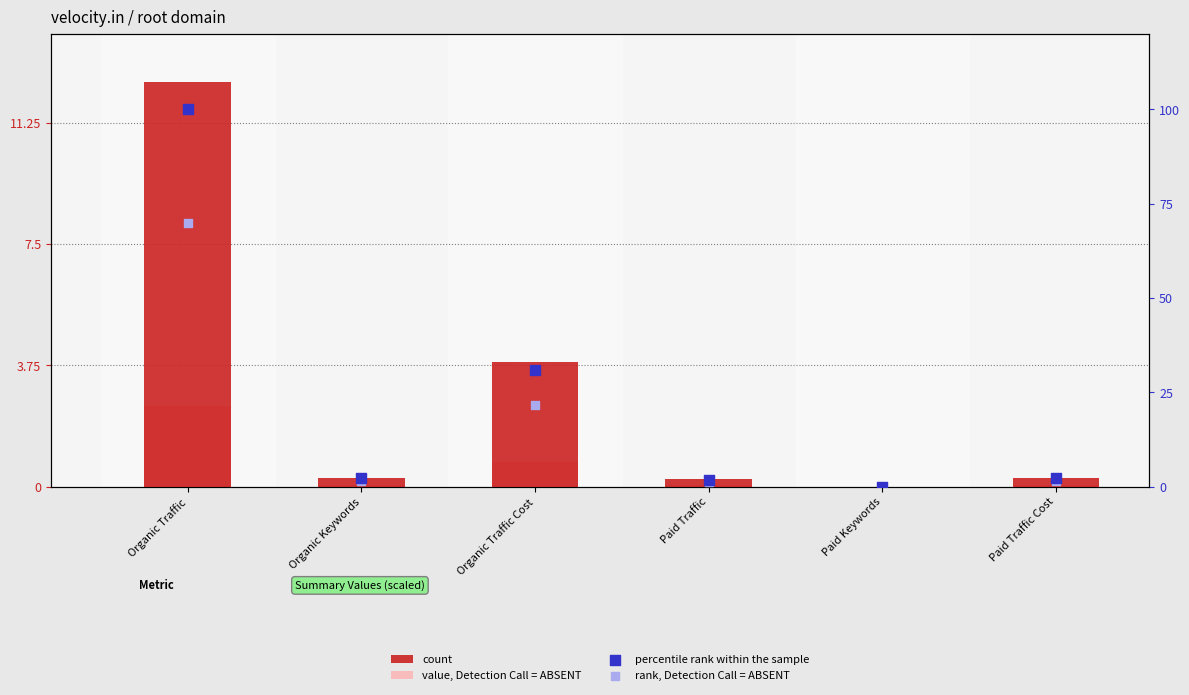

What are all the series names shown in the legend?

count, value, Detection Call = ABSENT, percentile rank within the sample, rank, Detection Call = ABSENT